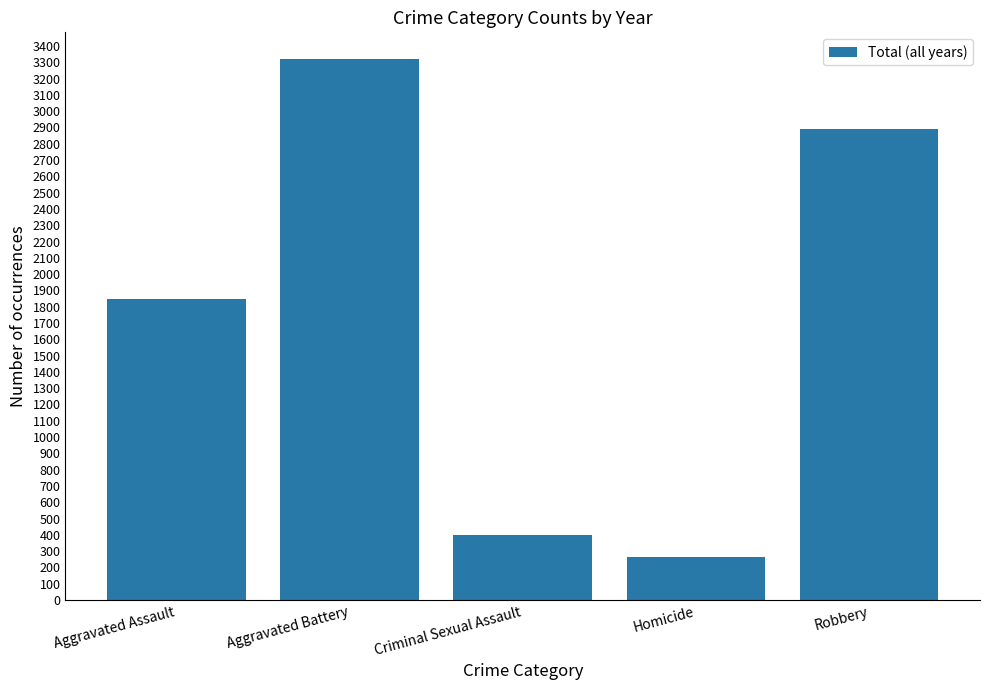

What is the average value?

1743